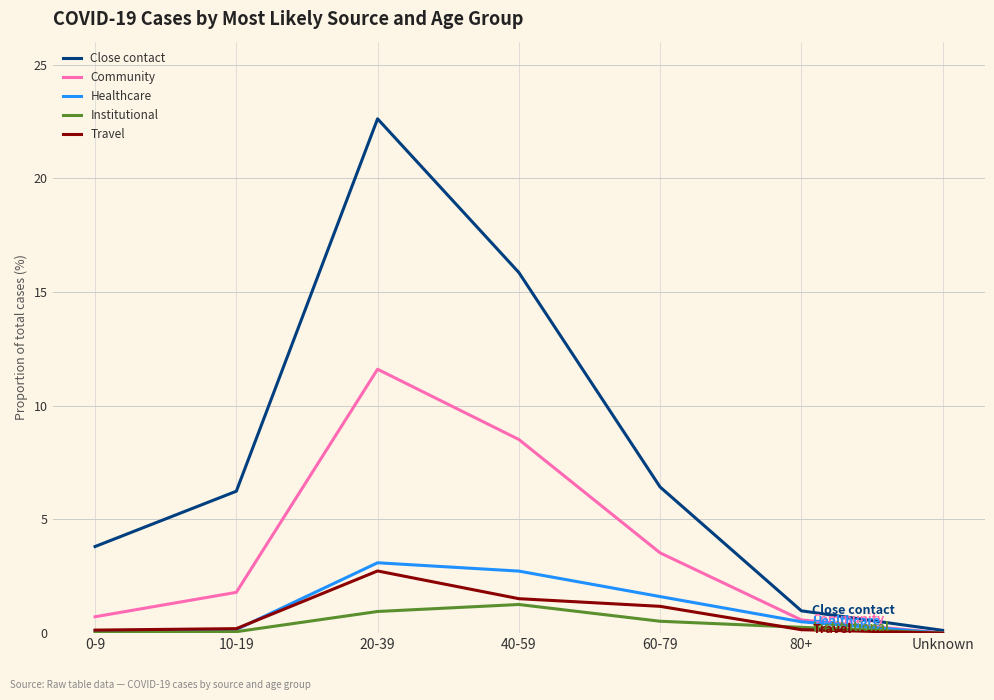

At which label does Community reach its peak?

20-39